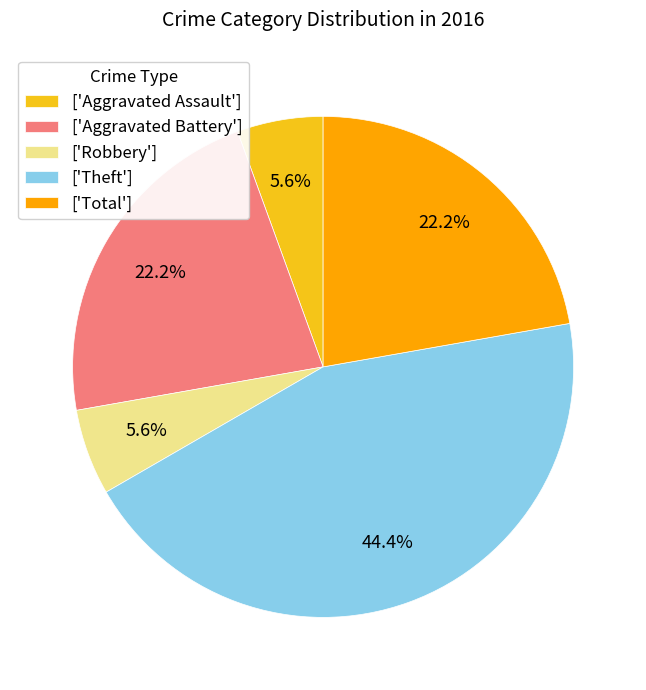

Is there a majority slice in this chart?

No